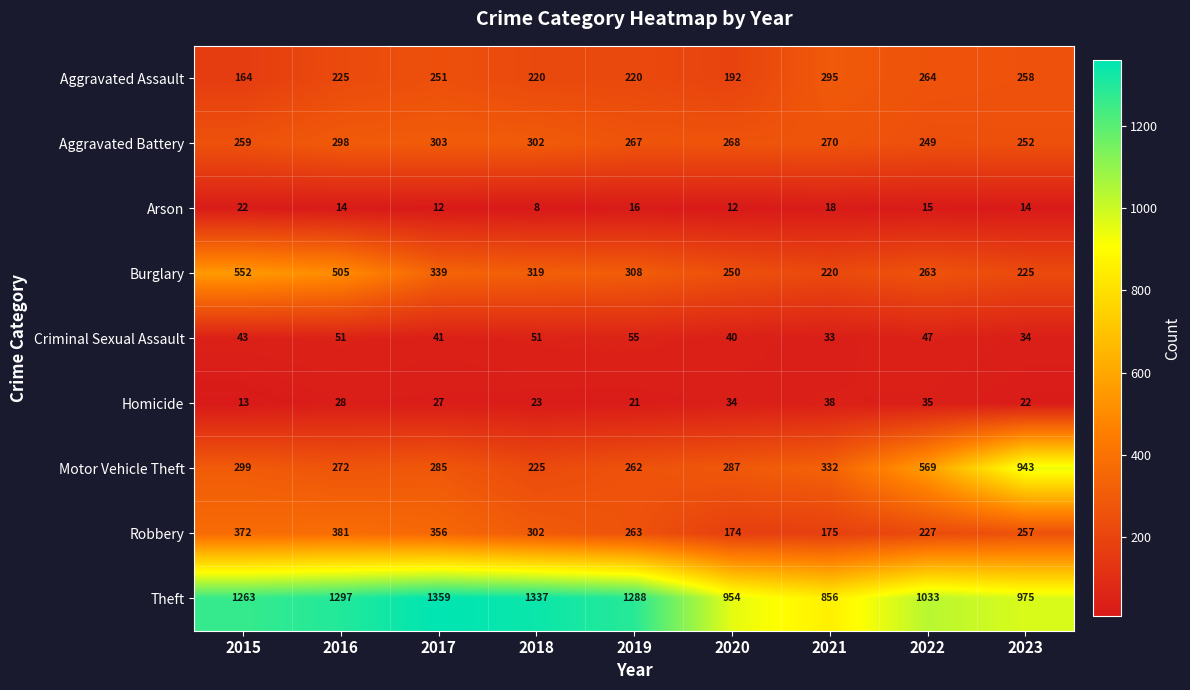

Which series has the largest total across all categories?

Theft